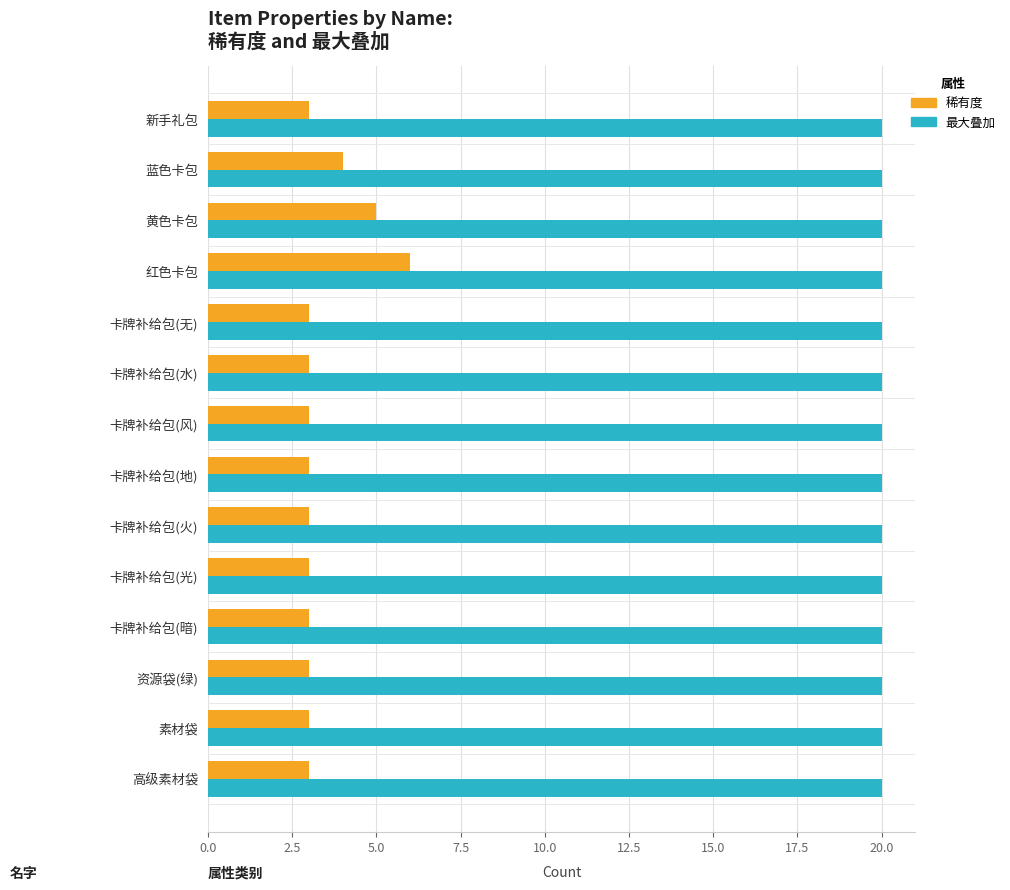

What is the greatest value displayed?

20